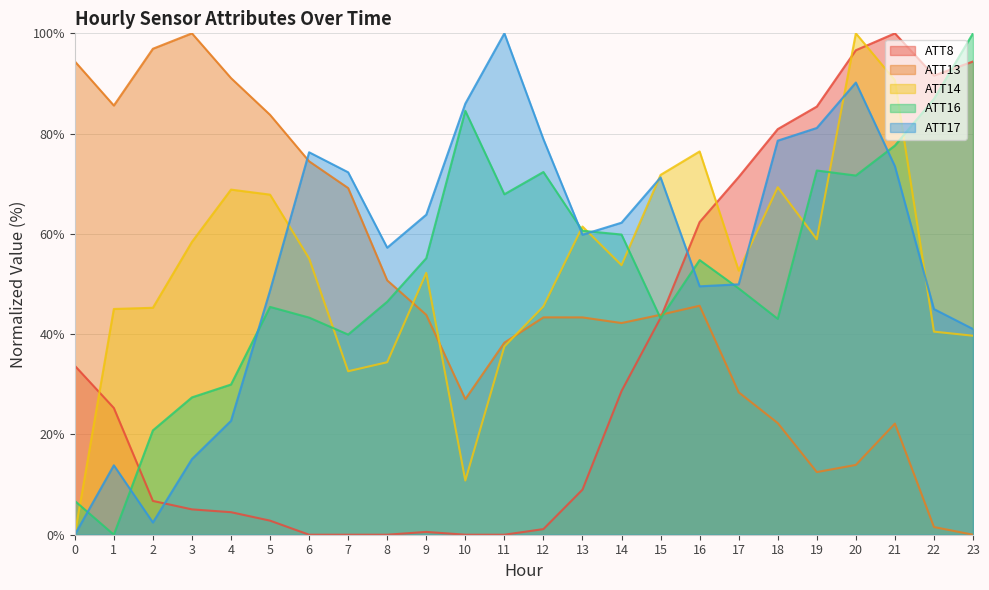

At which category does ATT16 reach its first local valley?

1